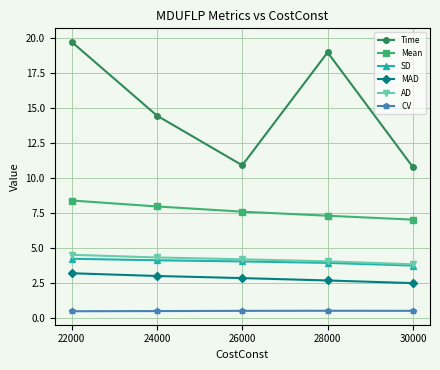

The value of AD at 22000 is 4.5. True or false?

True